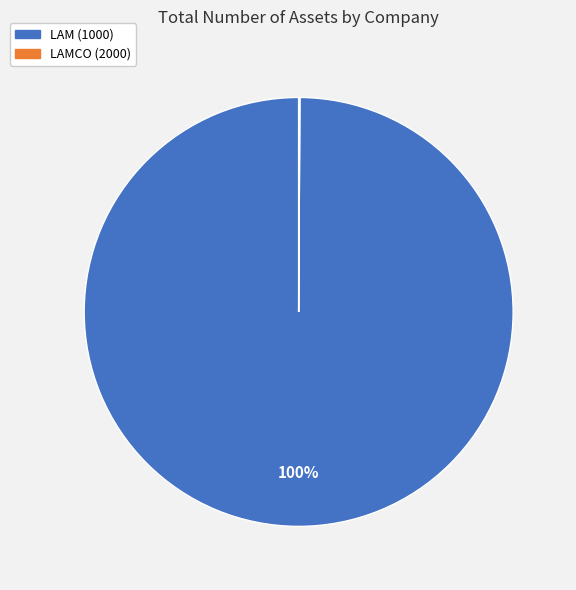

Is LAM (1000) the majority of the pie?

Yes